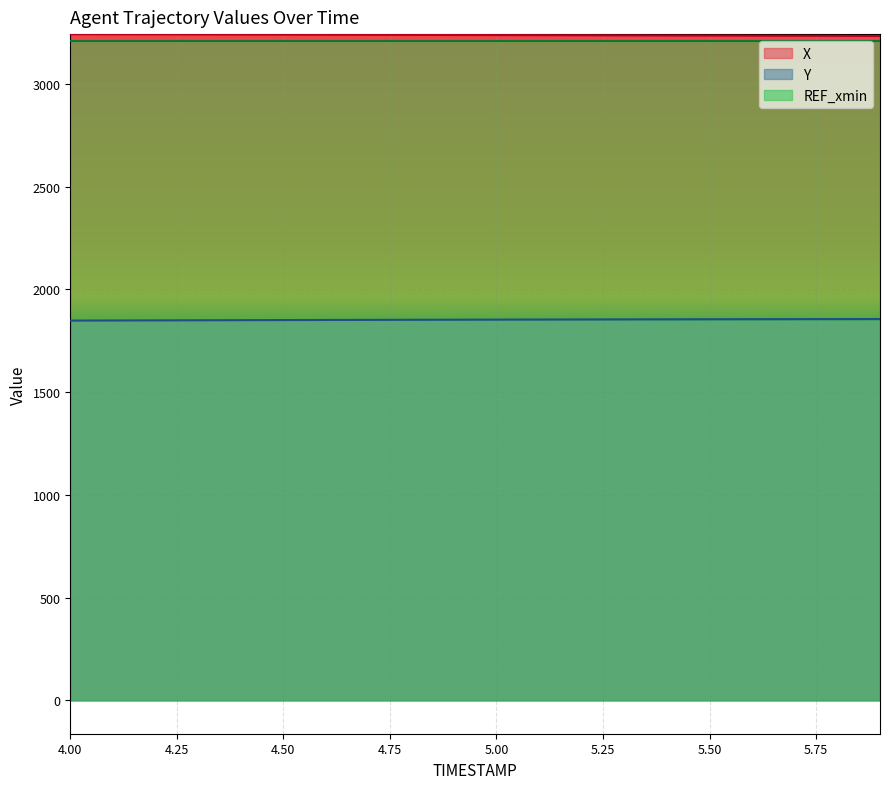

True or false: Y and REF_xmin intersect in this chart.

False